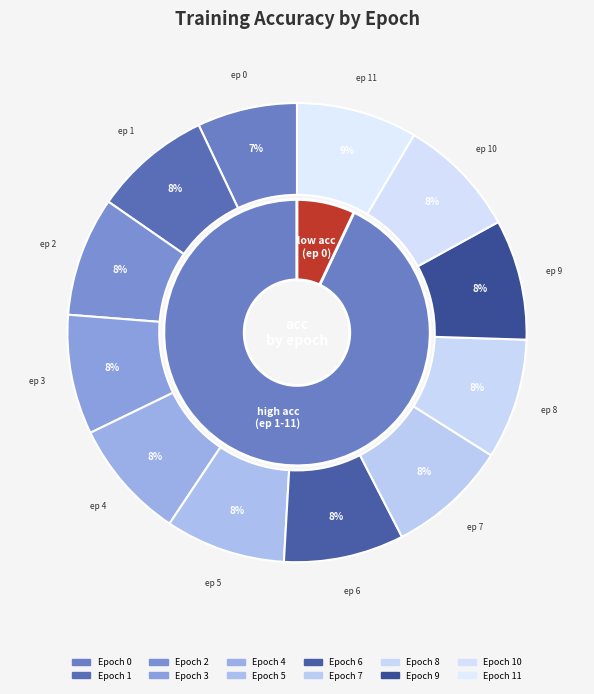

Which has a higher value, 0 or 2?

2